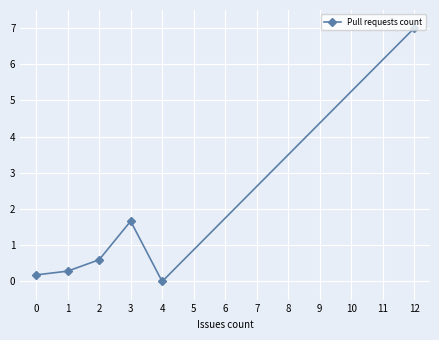

List the labels in order of value, largest first.

12, 3, 2, 1, 0, 4